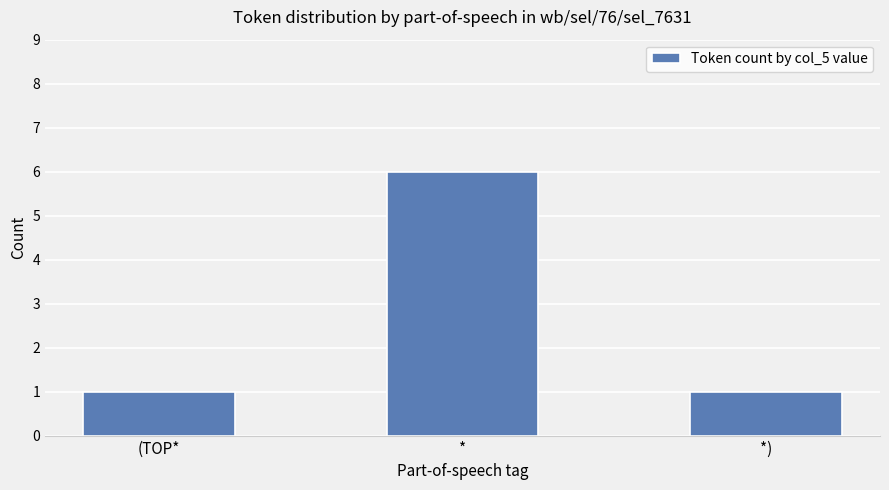

True or false: the data shows 6 at *.

True